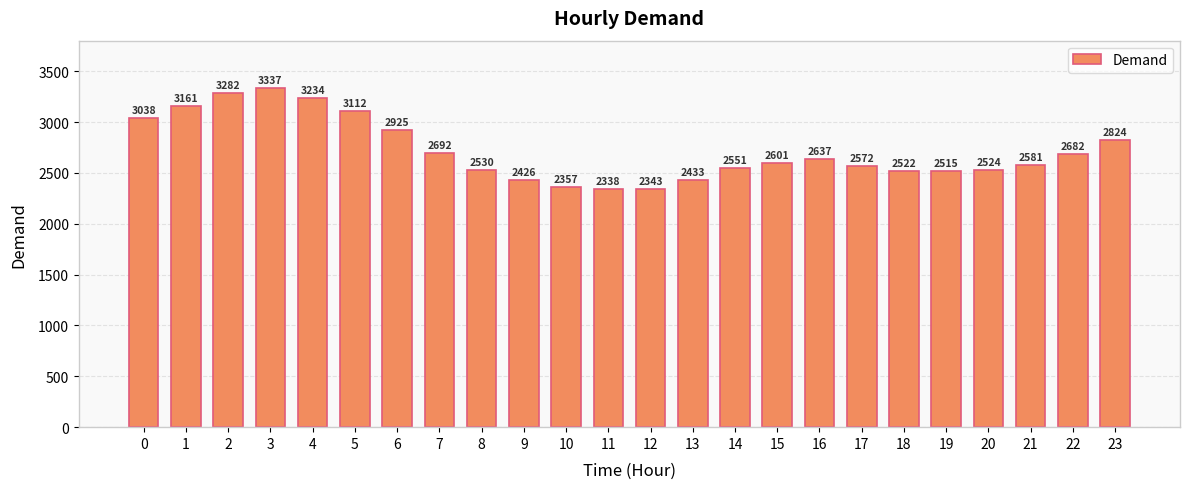

What is the sum of the values at 17 and 20?

5096